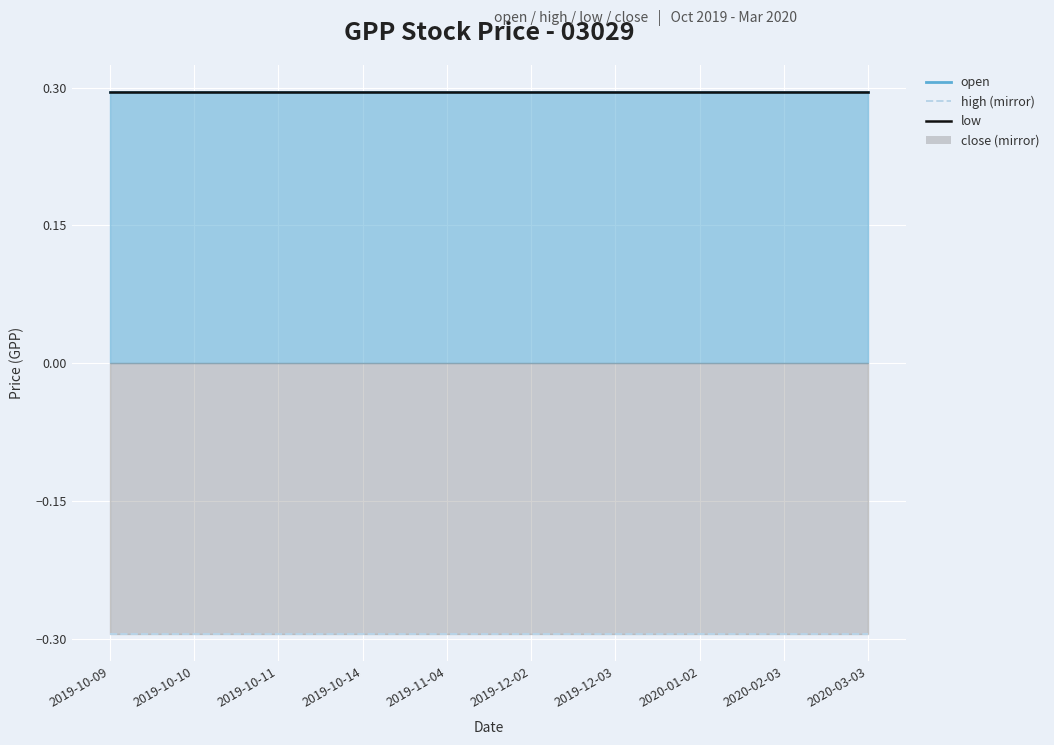

True or false: low has more than 1 interior local peaks.

False